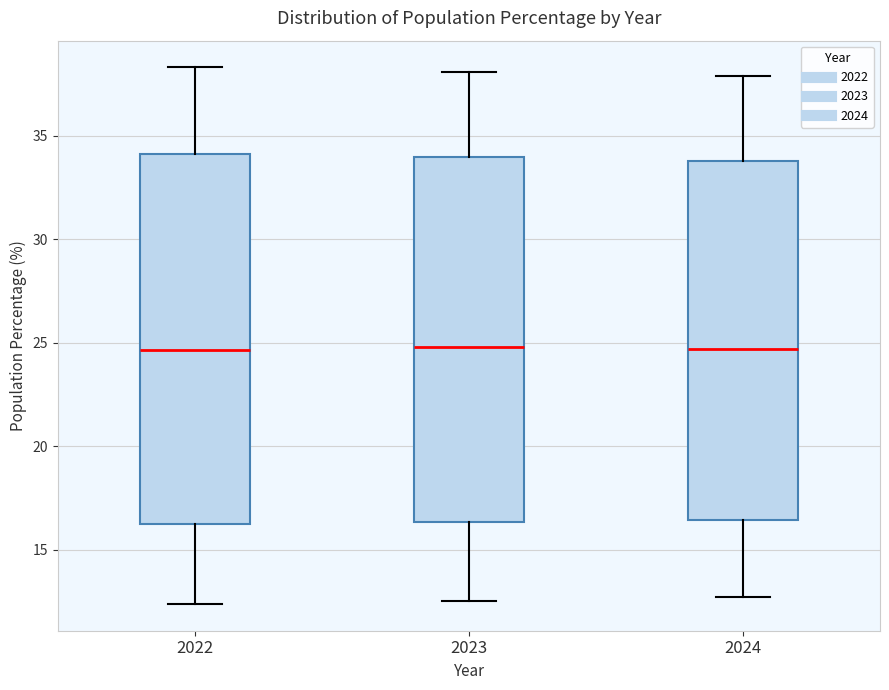

Reading left to right, read every box against the y-axis: the position of its median line, the range the box covers, and the ends of its whiskers. The values are not printed on the chart, so give them approximately, as read against the axis.

2022: median 24.5, box 16.0 to 34.0, whiskers 12.5 to 38.5
2023: median 25.0, box 16.5 to 34.0, whiskers 12.5 to 38.0
2024: median 24.5, box 16.5 to 34.0, whiskers 12.5 to 38.0